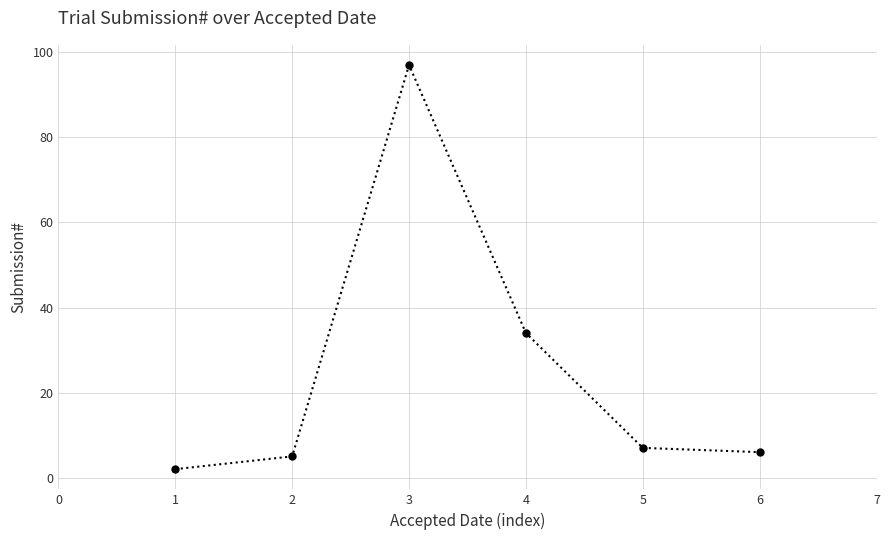

What is the maximum value shown in the chart?

97